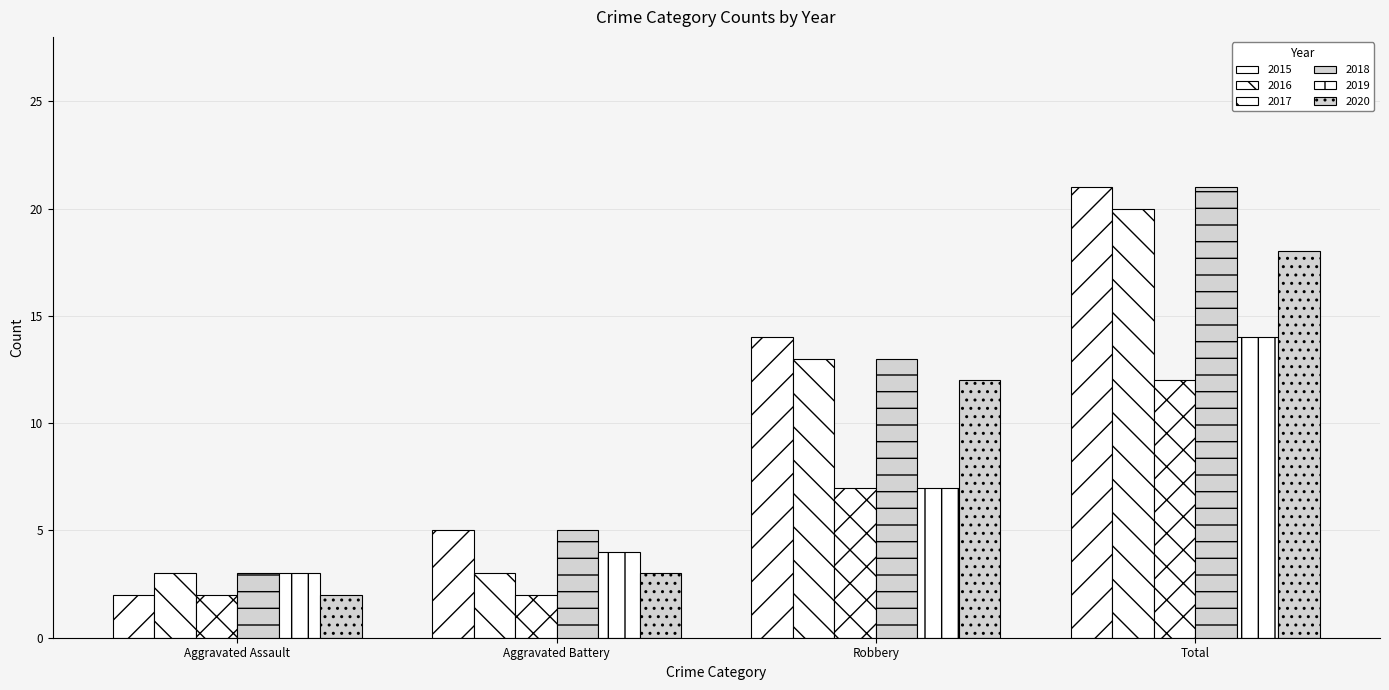

What position from the right is Aggravated Battery?

3